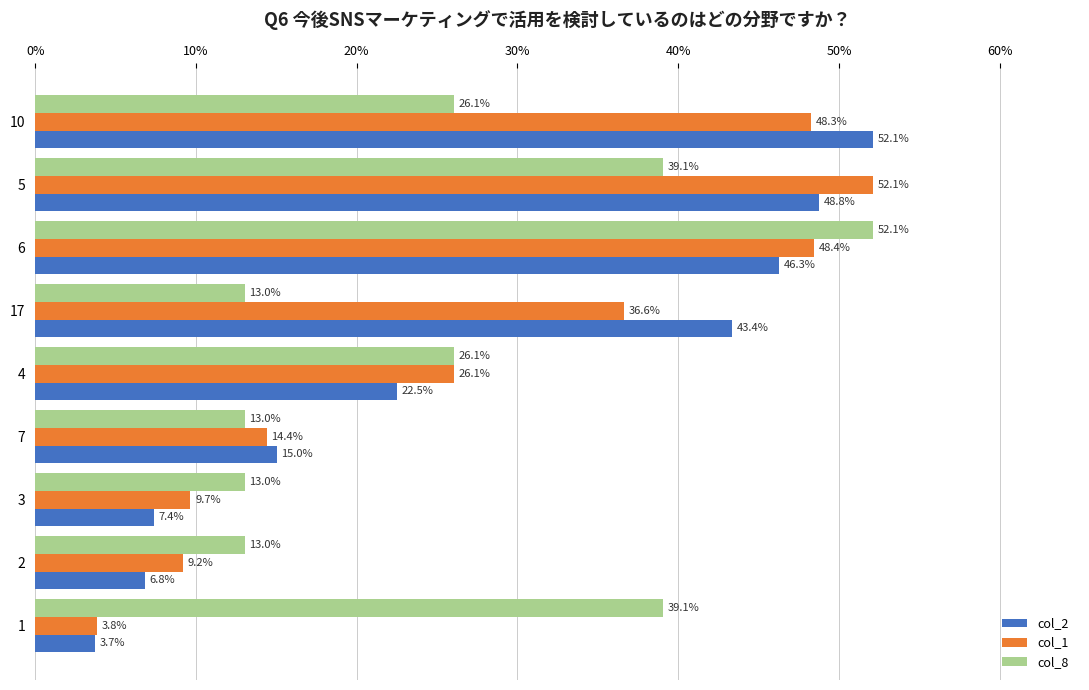

What is the lowest value of the col_2 series?

3.7